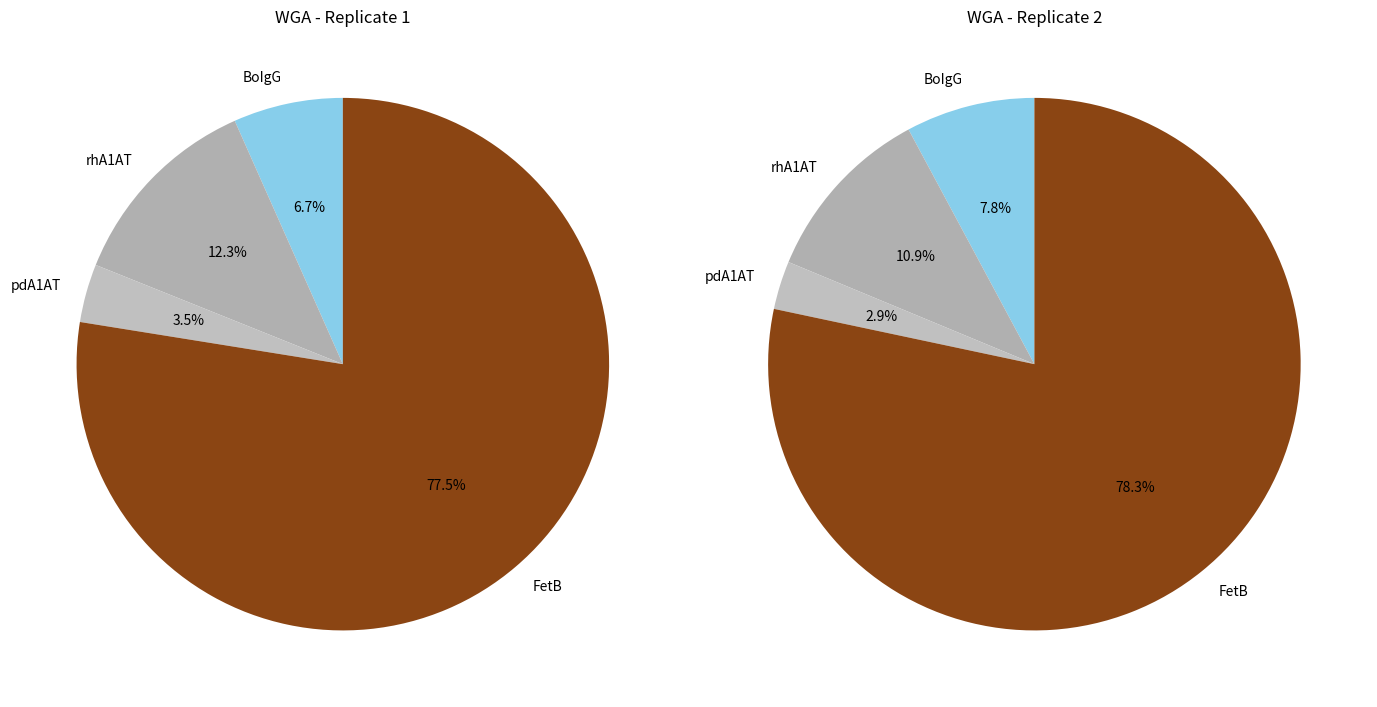

Which has a higher value, rhA1AT or BoIgG?

rhA1AT